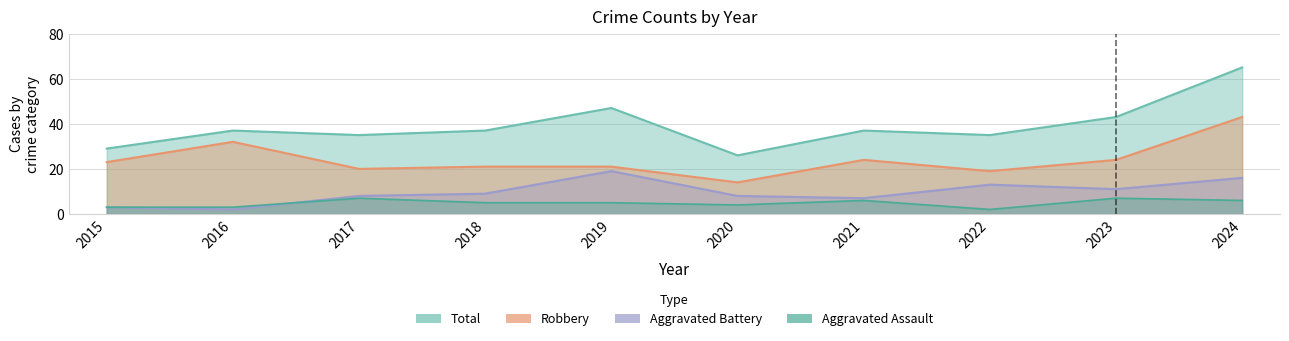

Does the chart display data point markers on the line(s)?

No